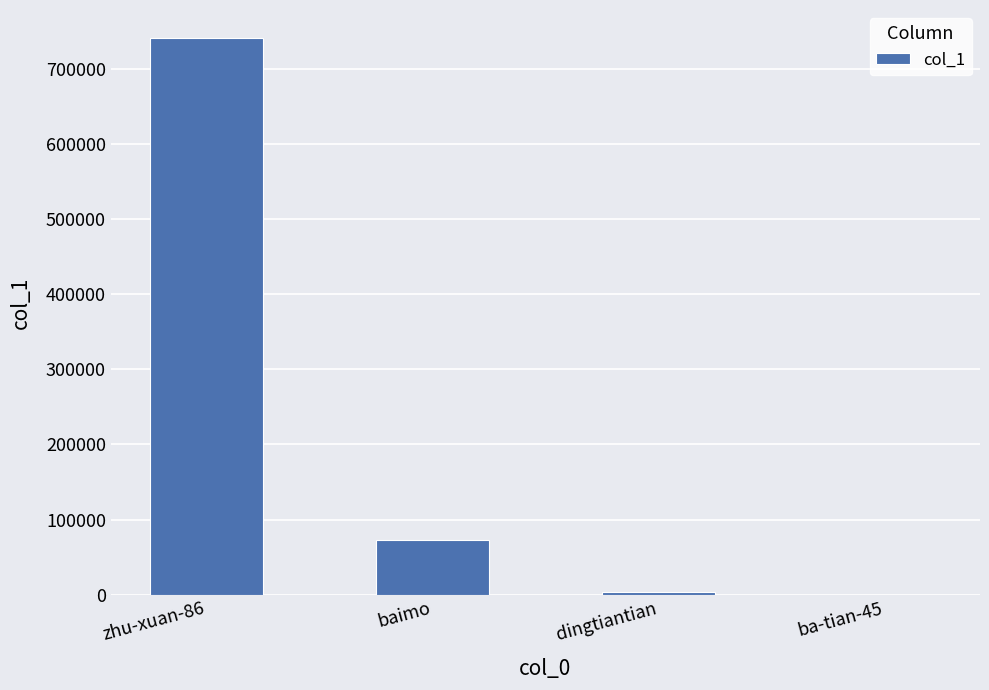

What is the sum of all values?

818435